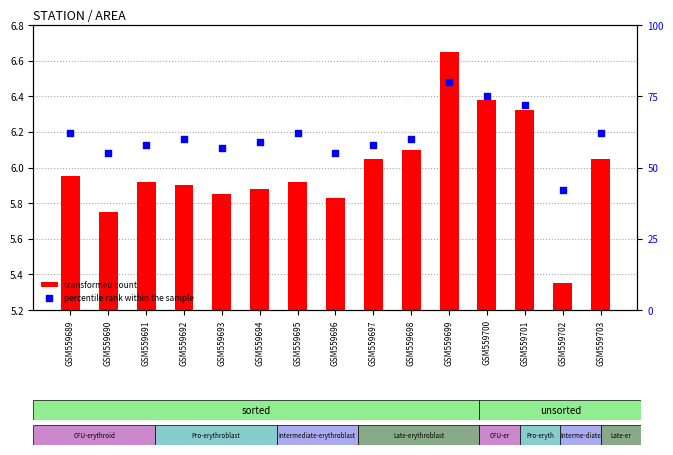

At how many categories does at least one series exceed 41?

15